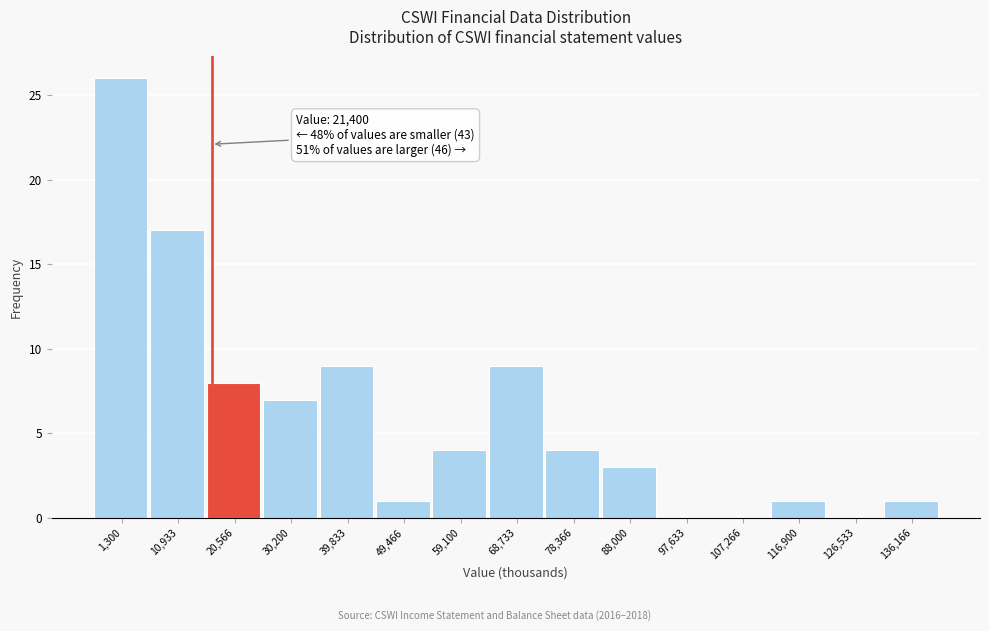

Reading left to right, transcribe all the data shown in this chart.

1,300=26	10,933=17	20,566=8	30,200=7	39,833=9	49,466=1	59,100=4	68,733=9	78,366=4	88,000=3	97,633=0	107,266=0	116,900=1	126,533=0	136,166=1